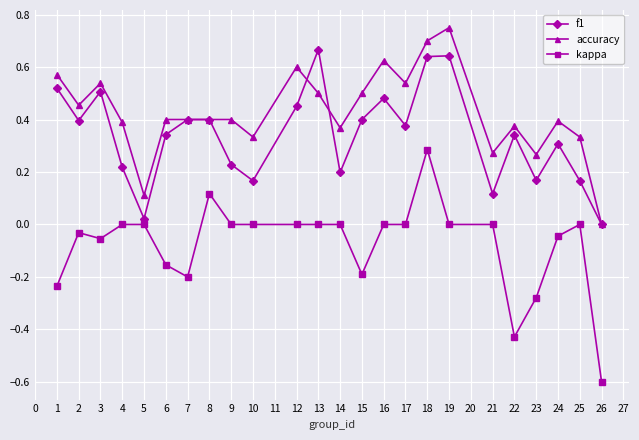

What is the sum of all accuracy values?

10.2